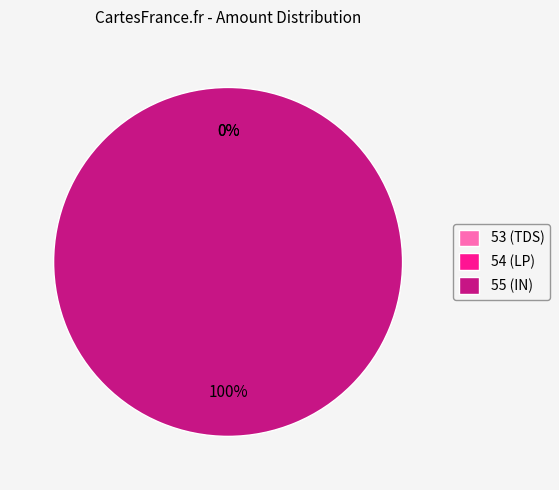

Is it true that 53 (TDS) is 0% of the pie?

True